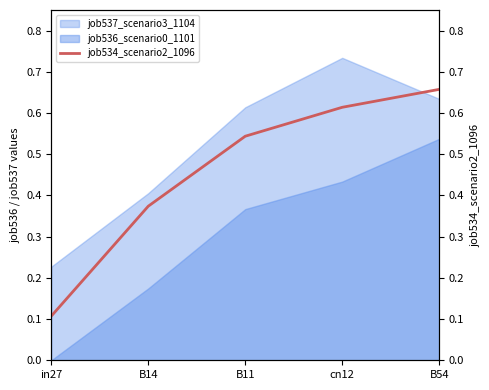

What is the average value?

0.5